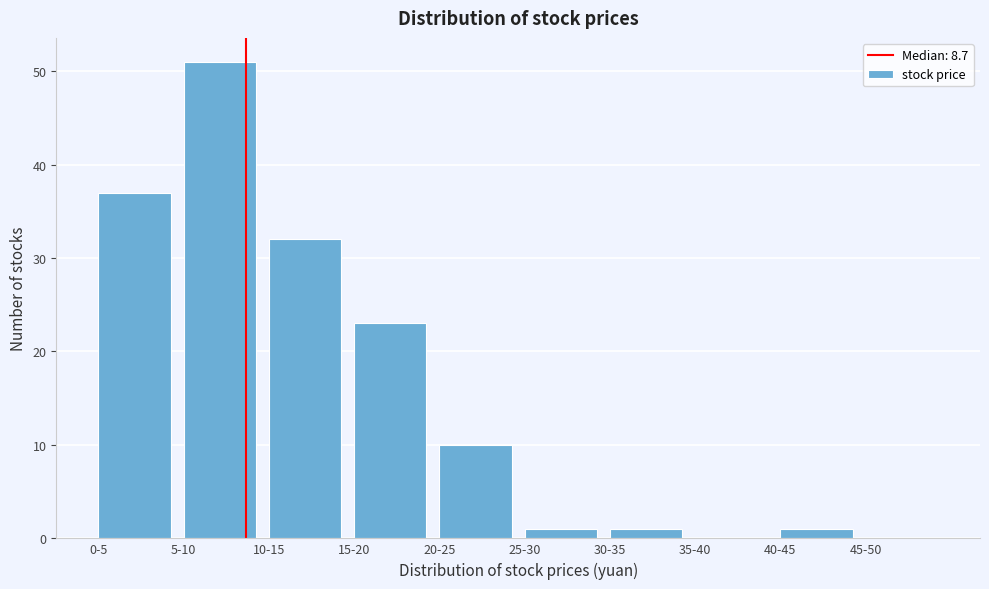

Reading left to right, extract all data points from this chart.

0-5=37	5-10=51	10-15=32	15-20=23	20-25=10	25-30=1	30-35=1	35-40=0	40-45=1	45-50=0